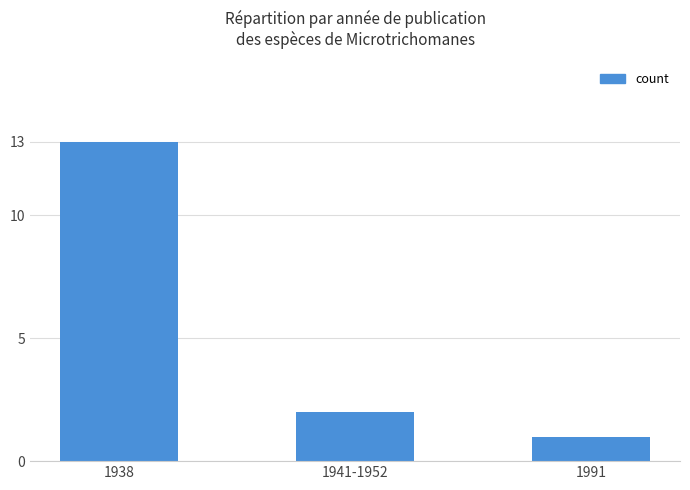

List the labels in order of value, largest first.

1938, 1941-1952, 1991